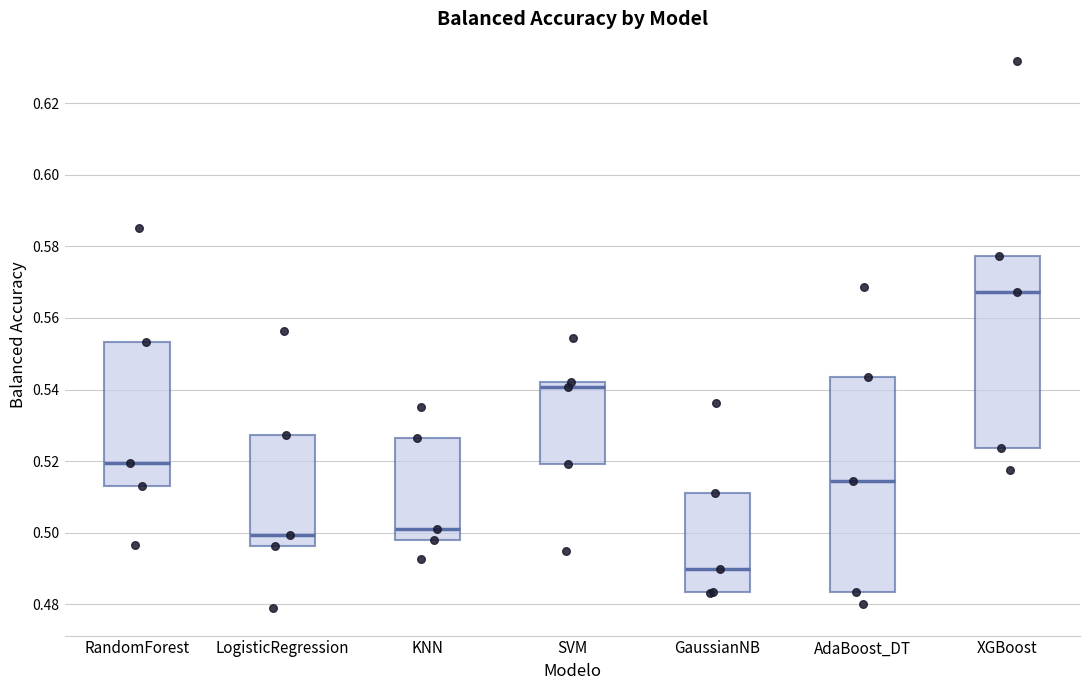

Reading left to right, read every box against the y-axis: the position of its median line, the range the box covers, and the ends of its whiskers. The values are not printed on the chart, so give them approximately, as read against the axis.

RandomForest: median 0.520, box 0.514 to 0.554, whiskers 0.496 to 0.586
LogisticRegression: median 0.500, box 0.496 to 0.528, whiskers 0.478 to 0.556
KNN: median 0.502, box 0.498 to 0.526, whiskers 0.492 to 0.536
SVM: median 0.540, box 0.520 to 0.542, whiskers 0.494 to 0.554
GaussianNB: median 0.490, box 0.484 to 0.512, whiskers 0.484 to 0.536
AdaBoost_DT: median 0.514, box 0.484 to 0.544, whiskers 0.480 to 0.568
XGBoost: median 0.568, box 0.524 to 0.578, whiskers 0.518 to 0.632